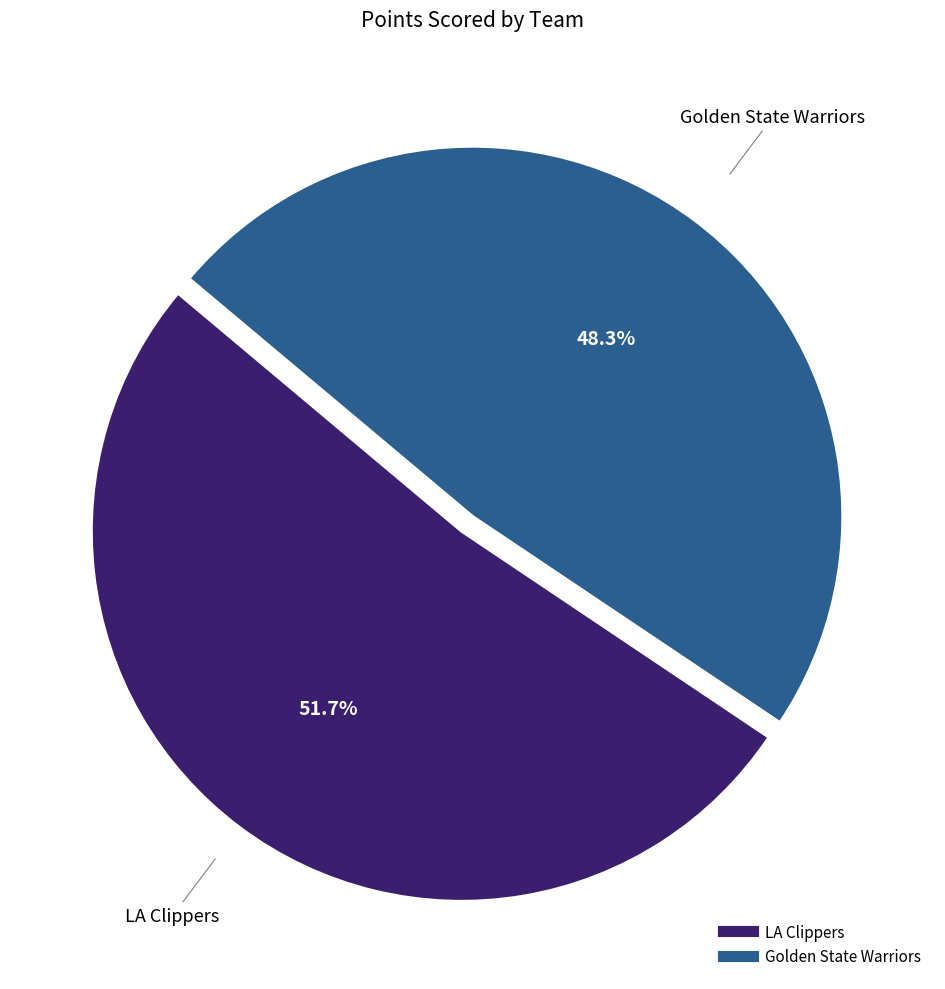

How many segments does this pie chart have?

2